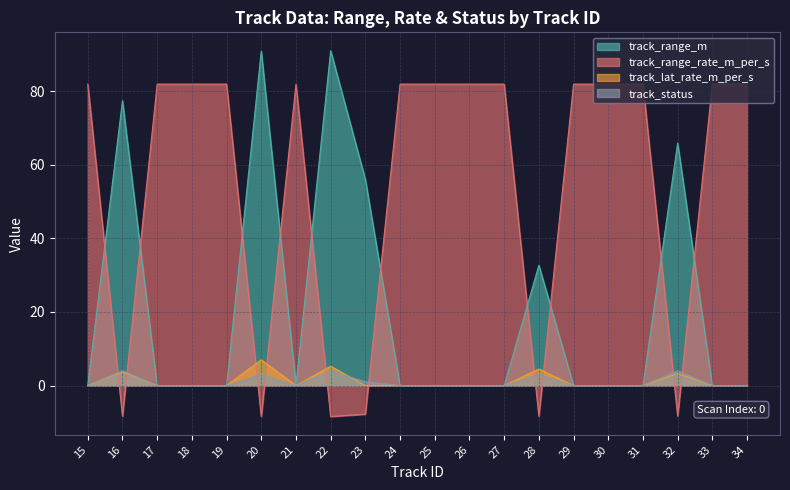

True or false: track_range_m and track_lat_rate_m_per_s cross at least once.

False